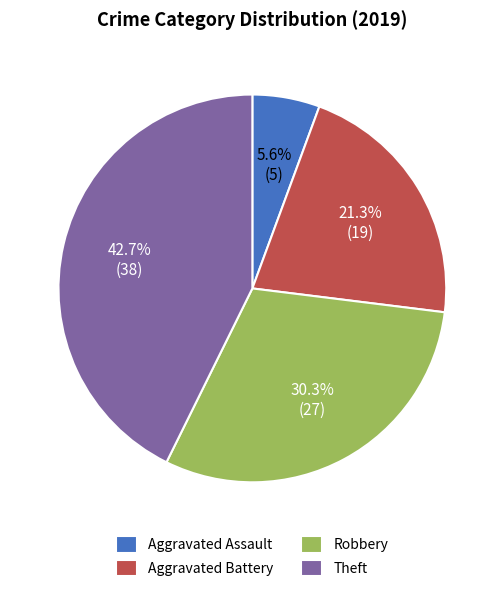

To the nearest percent, what percentage of the pie is Robbery?

30%